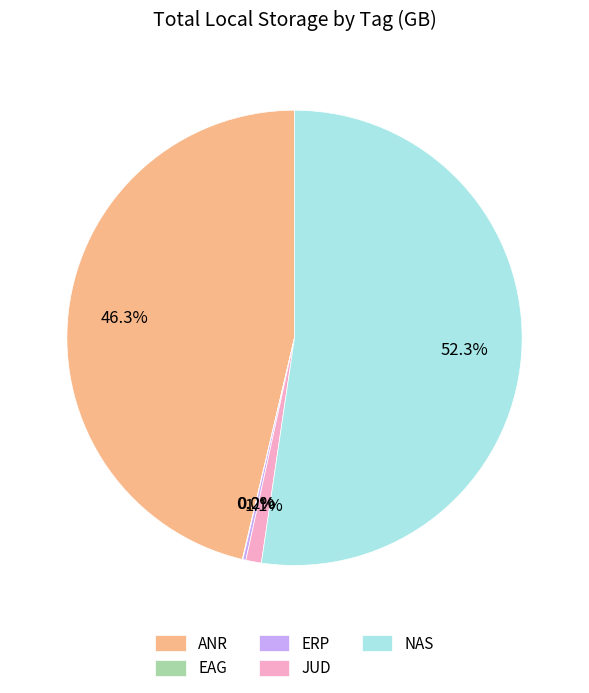

What is the total percentage of JUD and ANR?

47.4%